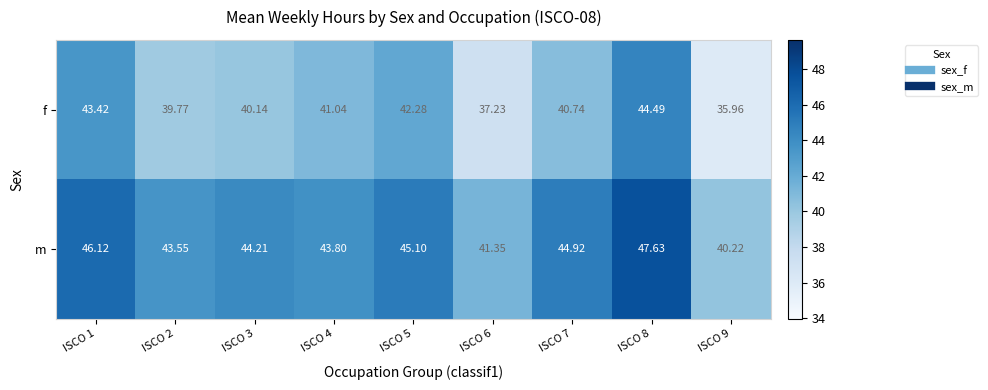

List the series in order of their overall mean, lowest first.

f, m